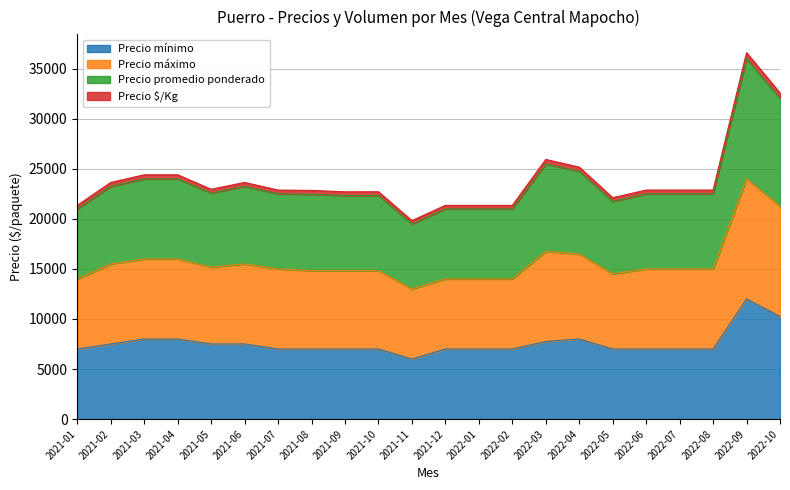

What position from the right is 2021-02?

21